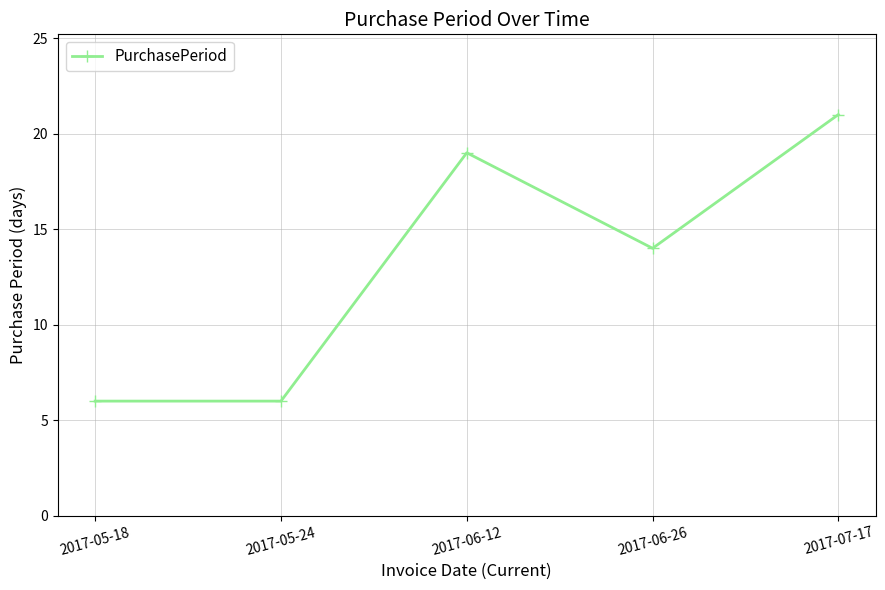

What is the label of the 5th point from the right?

2017-05-18